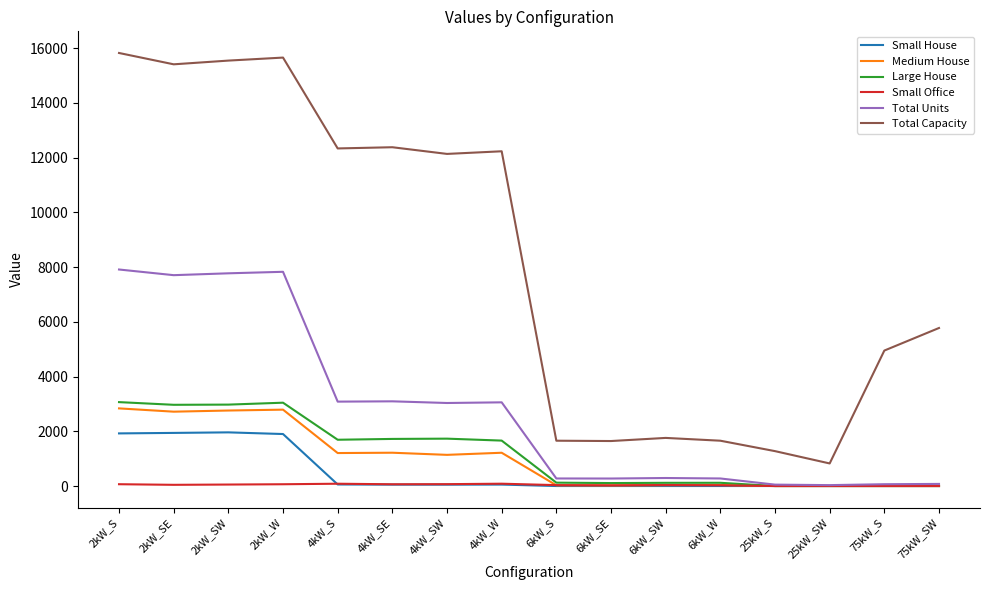

The value of Large House at 4kW_W is 1660. True or false?

True